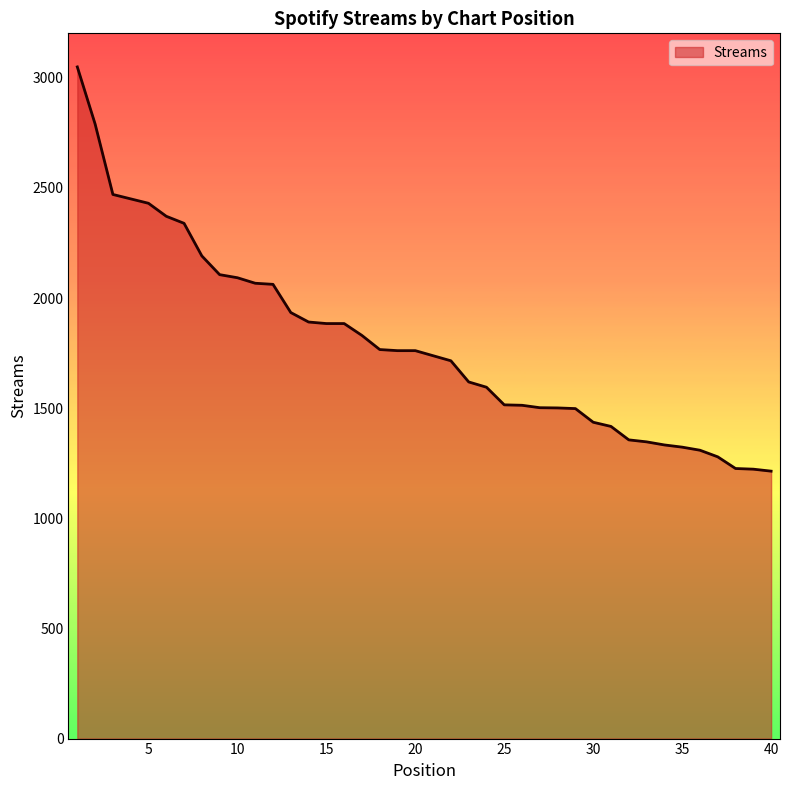

Does the chart display data point markers on the line(s)?

No